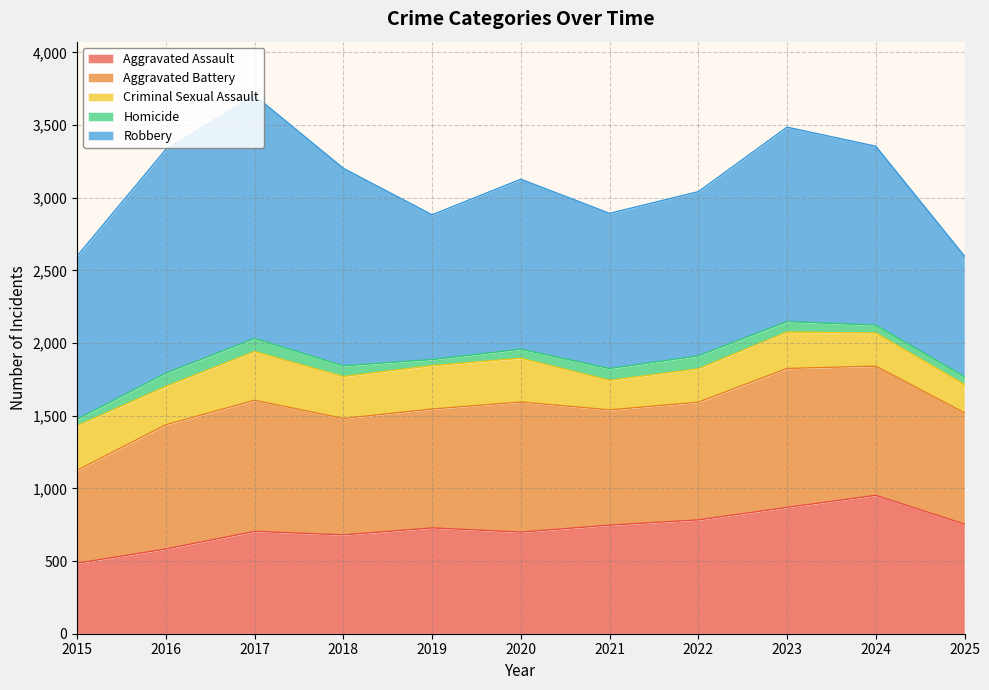

The Homicide series shows 42 at 2019. True or false?

True